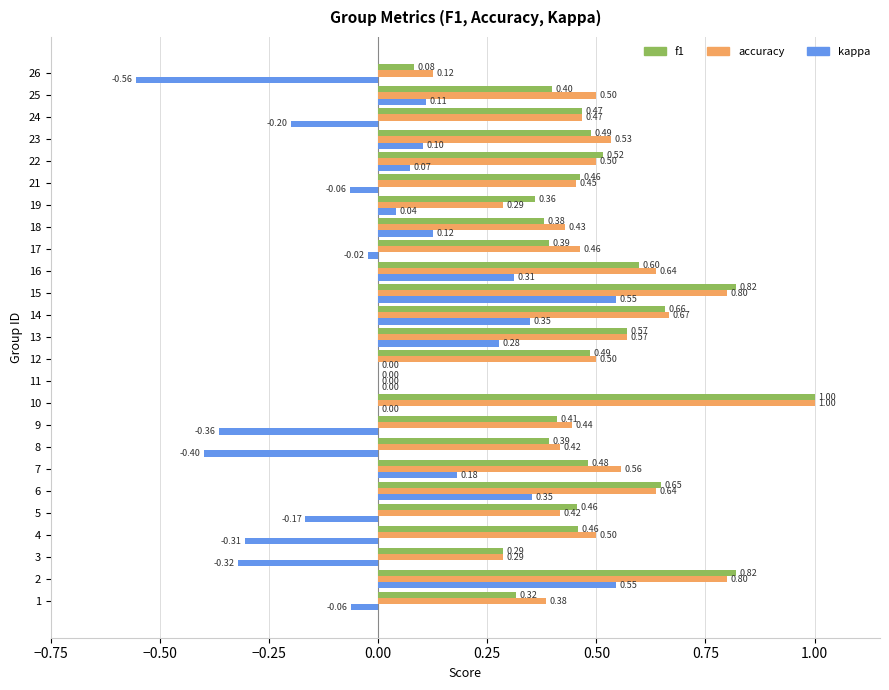

What is the total value across all series at 9?

0.5